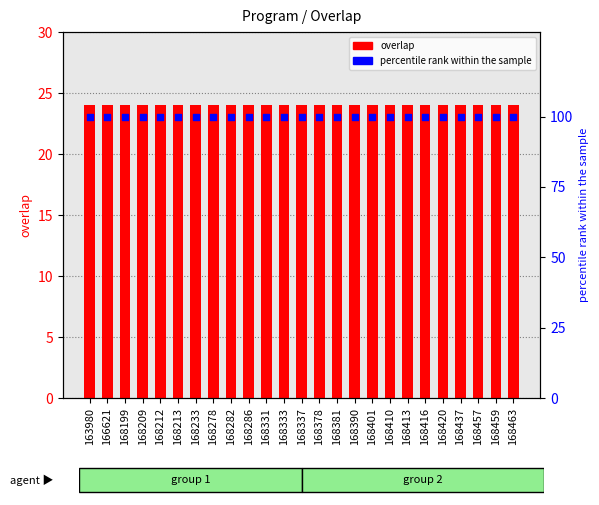

Which series has the widest spread of Y values?

overlap